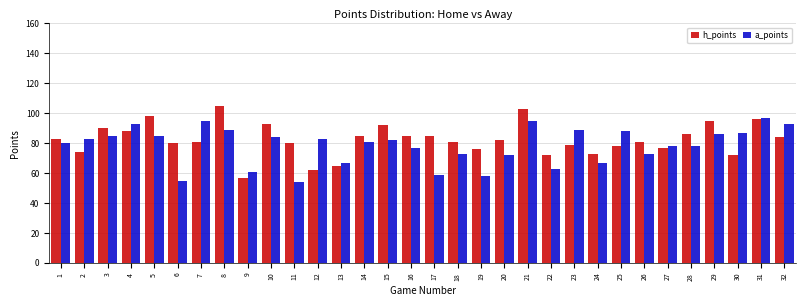

Which series changed the most between 13 and 31?

h_points